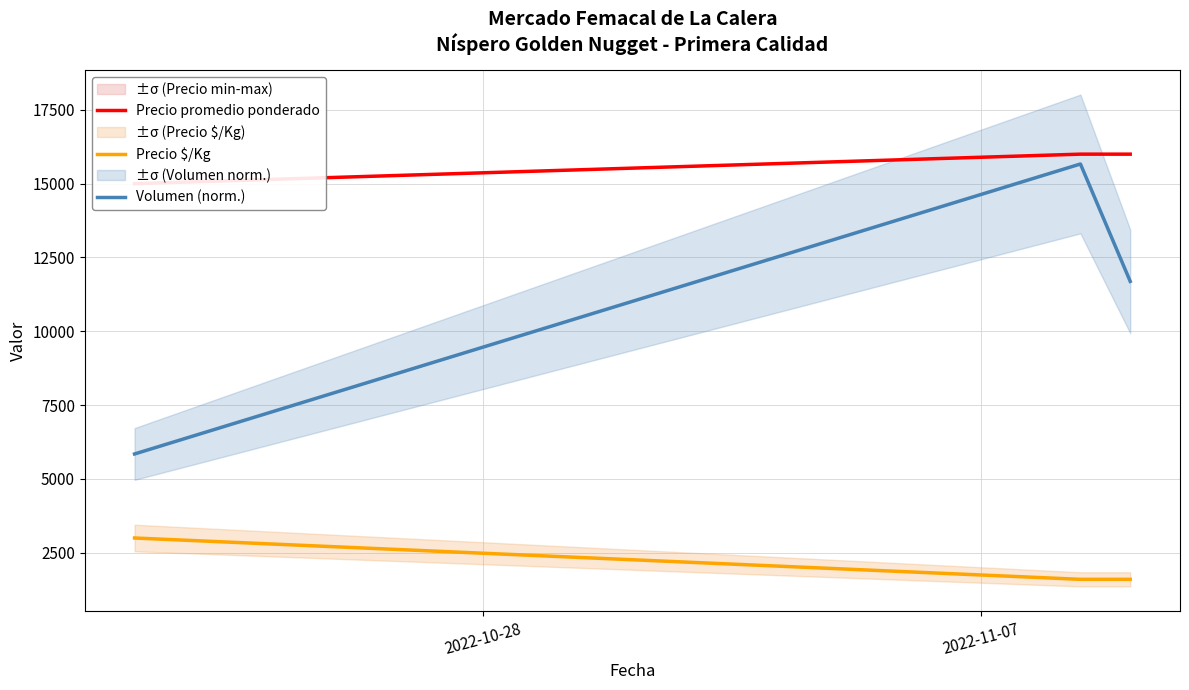

At 2022-10-28, list the series in order from smallest to largest.

Precio $/Kg, Volumen (norm.), Precio promedio ponderado